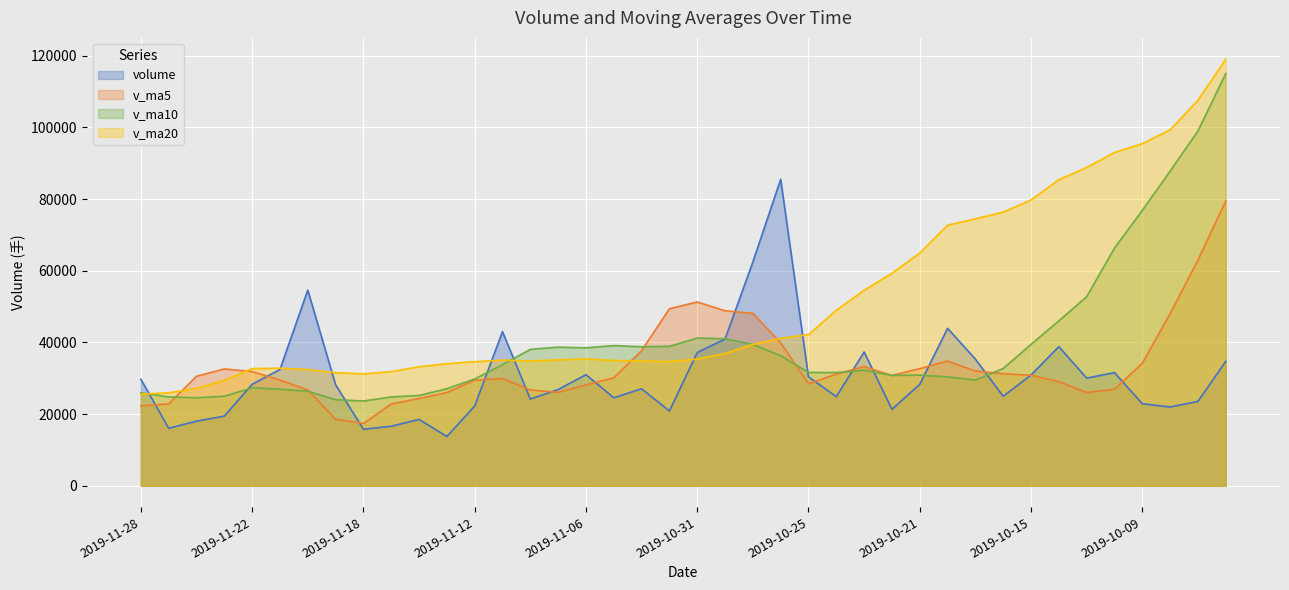

The v_ma10 series shows 17762.6 at 2019-11-13. True or false?

False